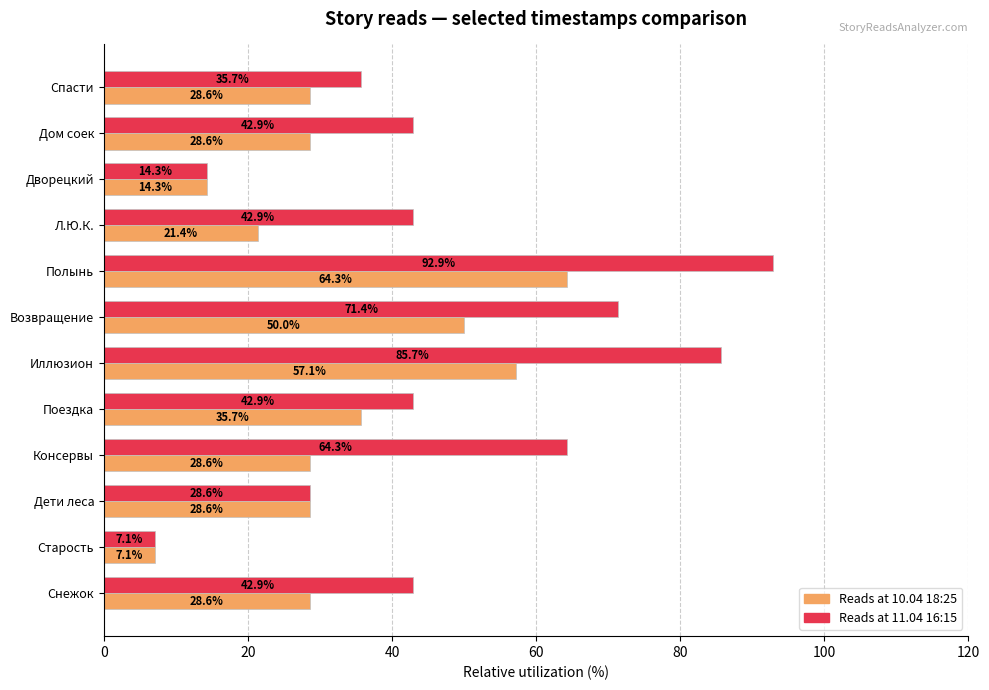

What is the smallest value displayed?

7.1